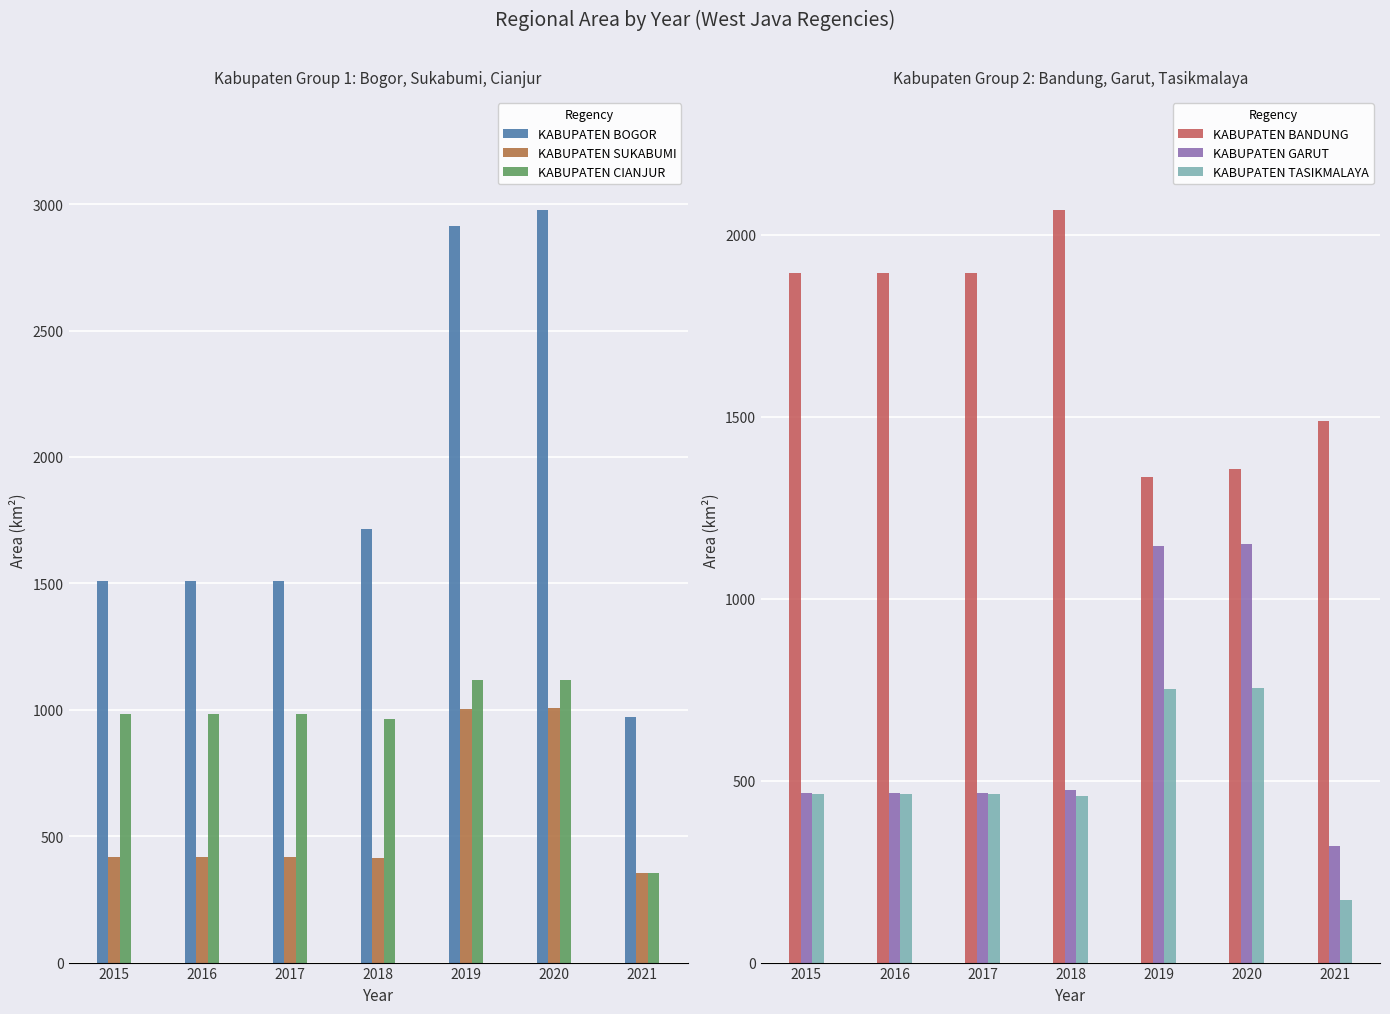

Where is KABUPATEN BOGOR nearest to the value 1974?

2018